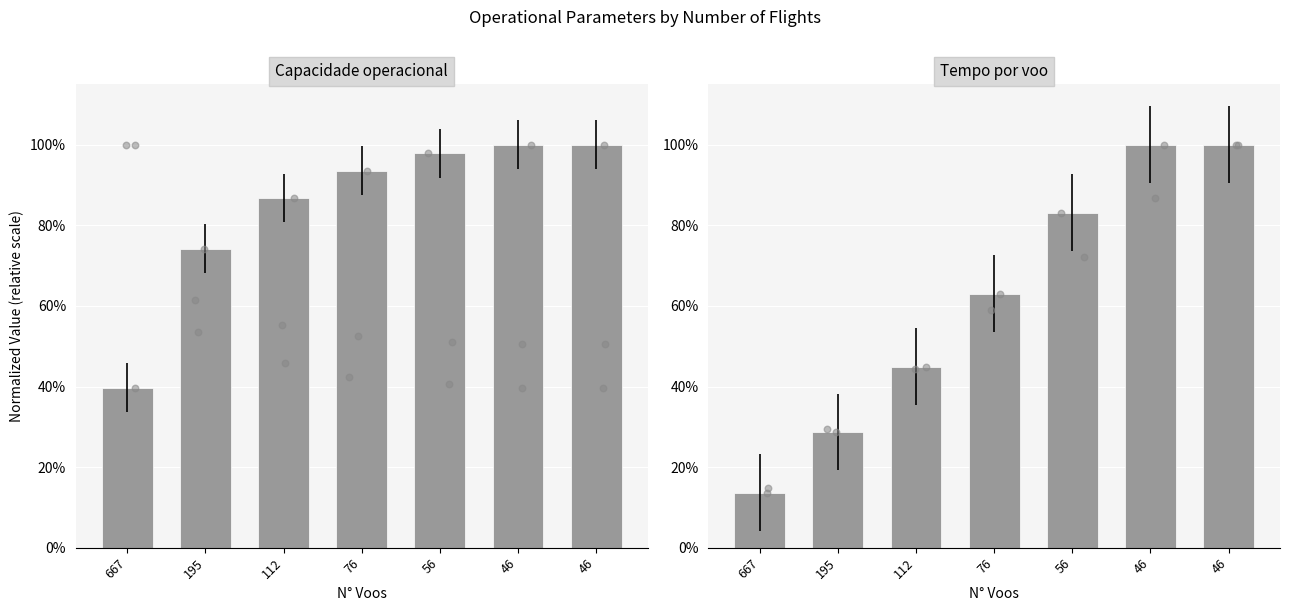

At which category is the sum across all series the highest?

46